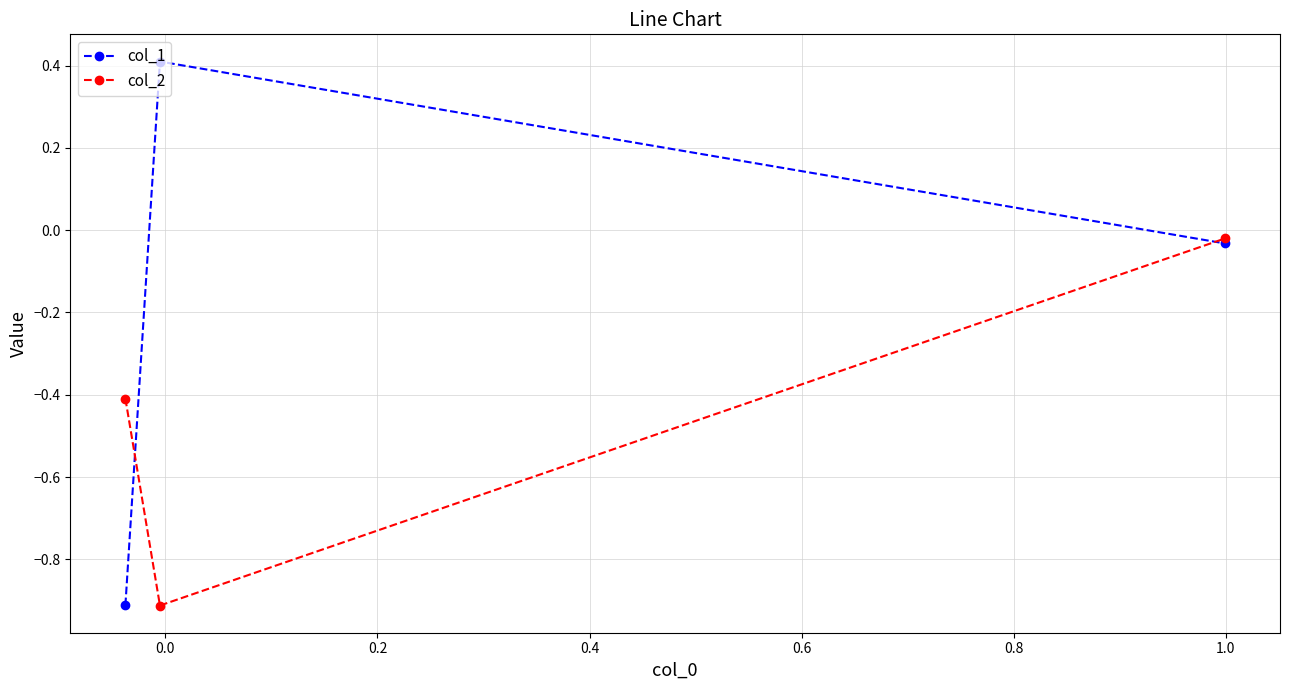

Which series has the largest total across all categories?

col_1